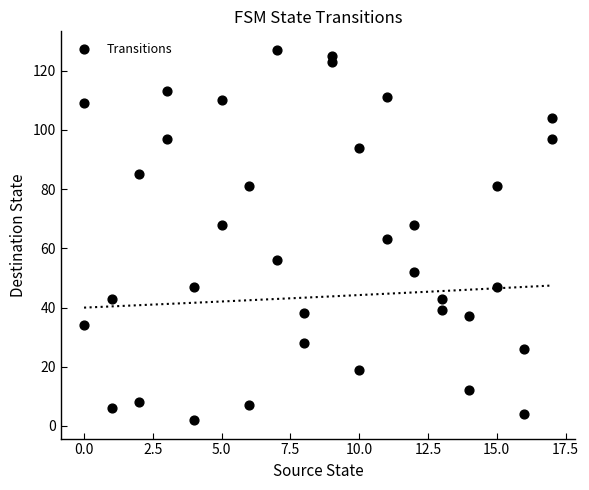

What is the range of Y values (max minus min)?

125